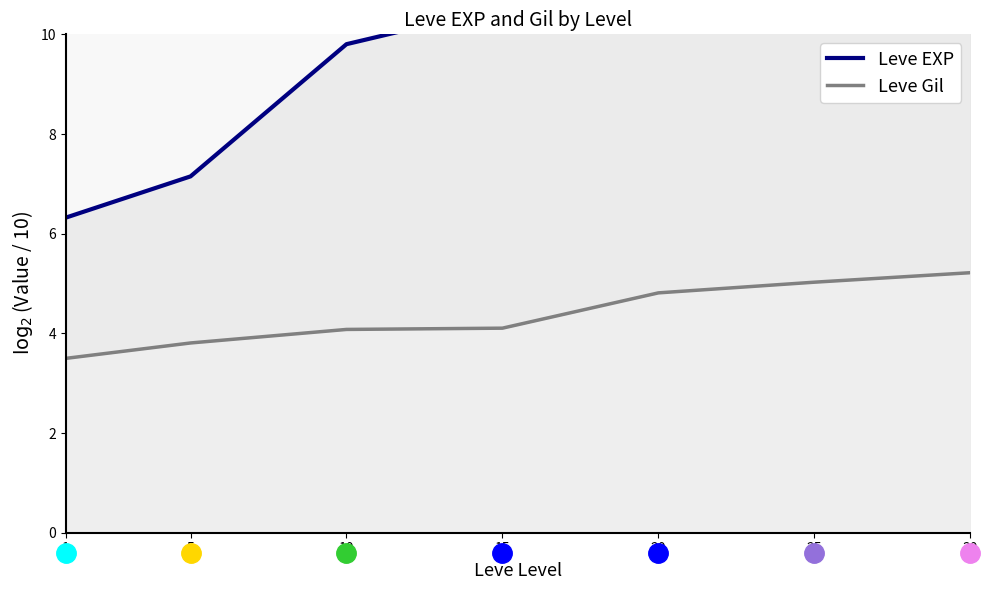

True or false: Leve EXP has more than 2 interior local peaks.

False